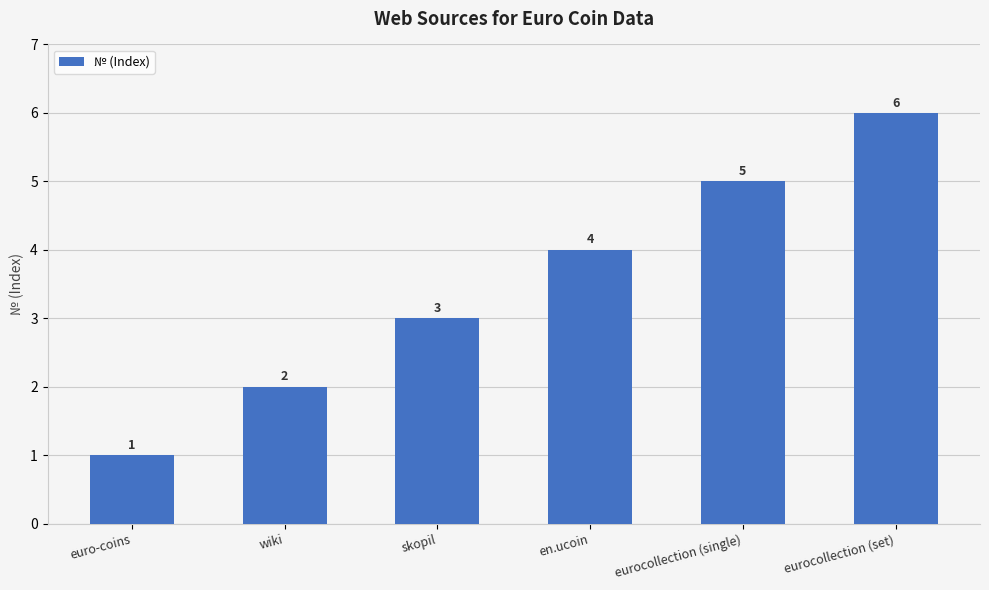

List the labels in order of value, smallest first.

euro-coins, wiki, skopil, en.ucoin, eurocollection (single), eurocollection (set)